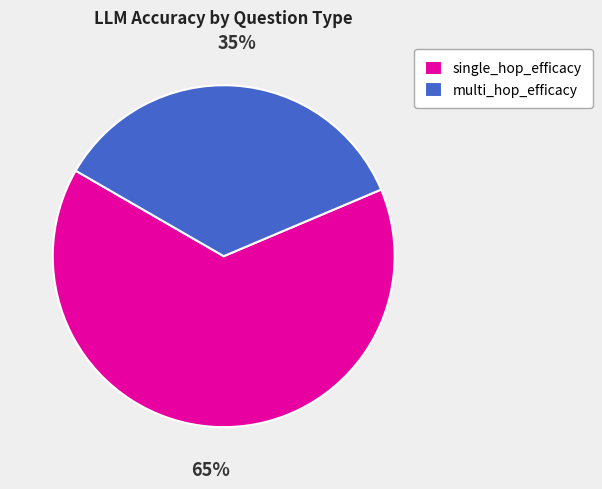

Is the sum of single_hop_efficacy and multi_hop_efficacy greater than half?

Yes